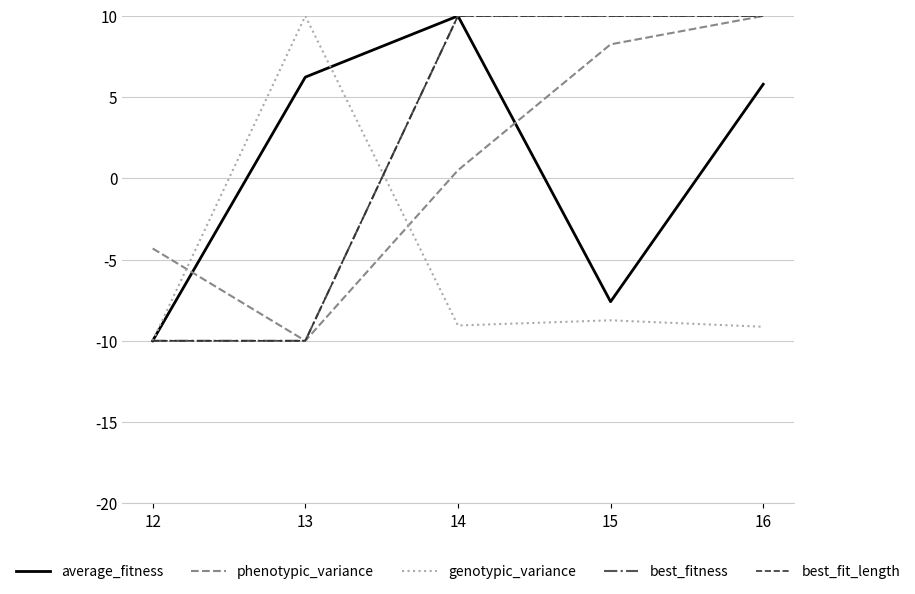

Is this an area chart (filled region under the line)?

No